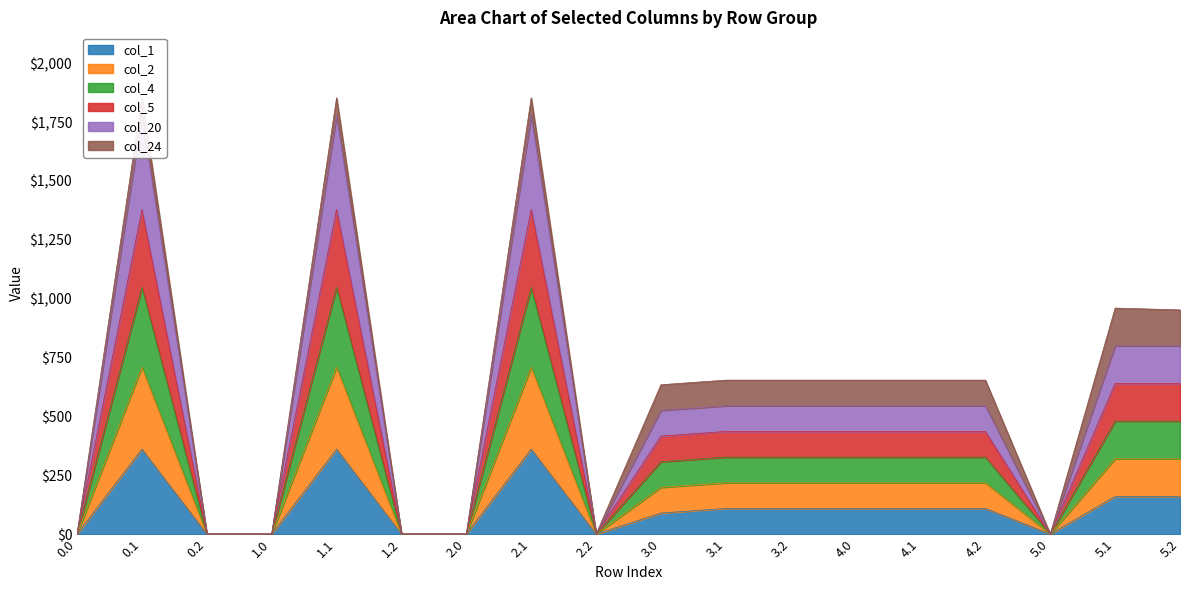

Where is the first local maximum for col_5?

0.1